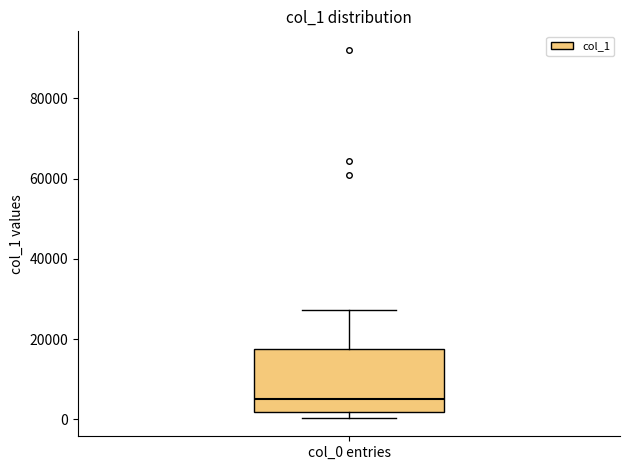

Read this box plot against the y-axis: the position of the median line, the range covered by the box, and the ends of both whiskers. The values are not printed on the chart, so give them approximately, as read against the axis.

median 6000, box 2000 to 18000, whiskers 0 to 28000